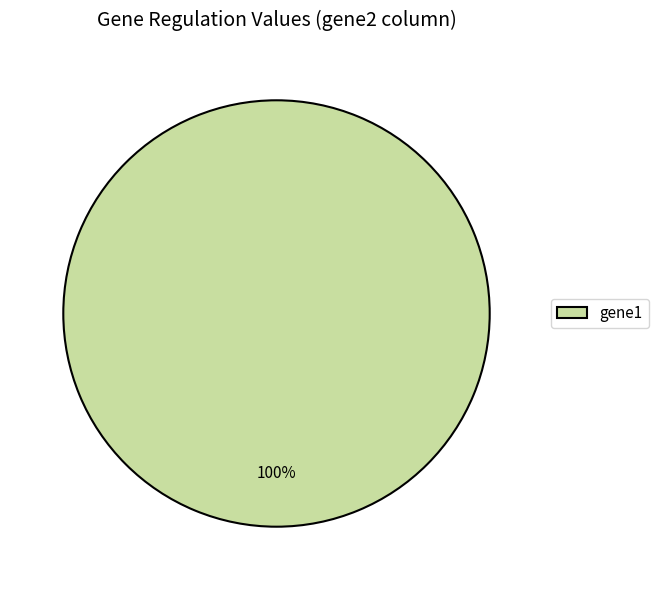

Which slice represents more than half of the pie?

gene1